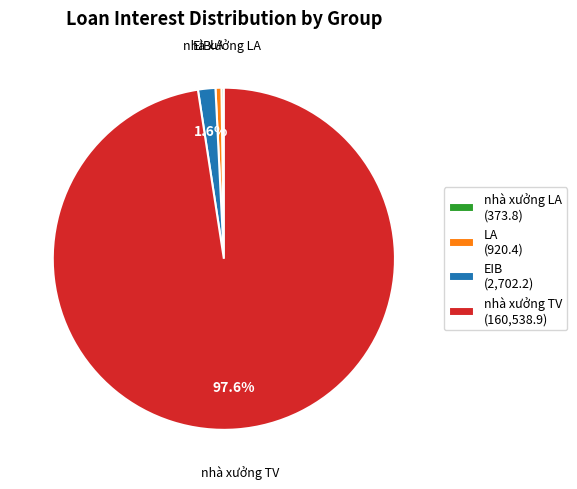

What percentage is NOT represented by EIB (2,702.2)?

98.4%